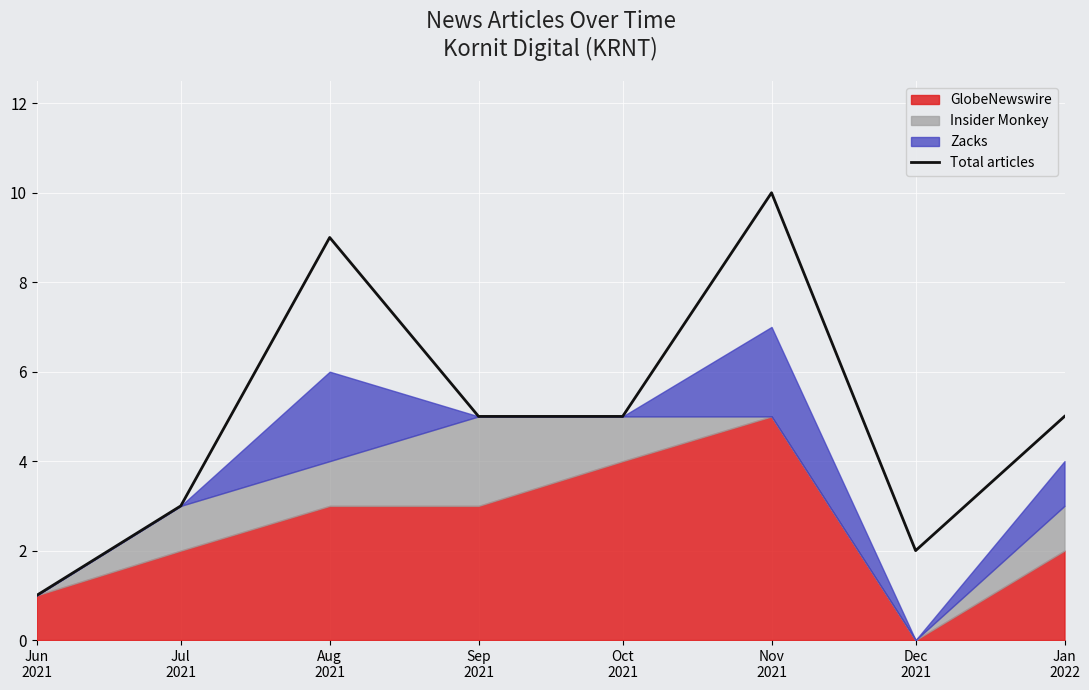

What is the average value?

5